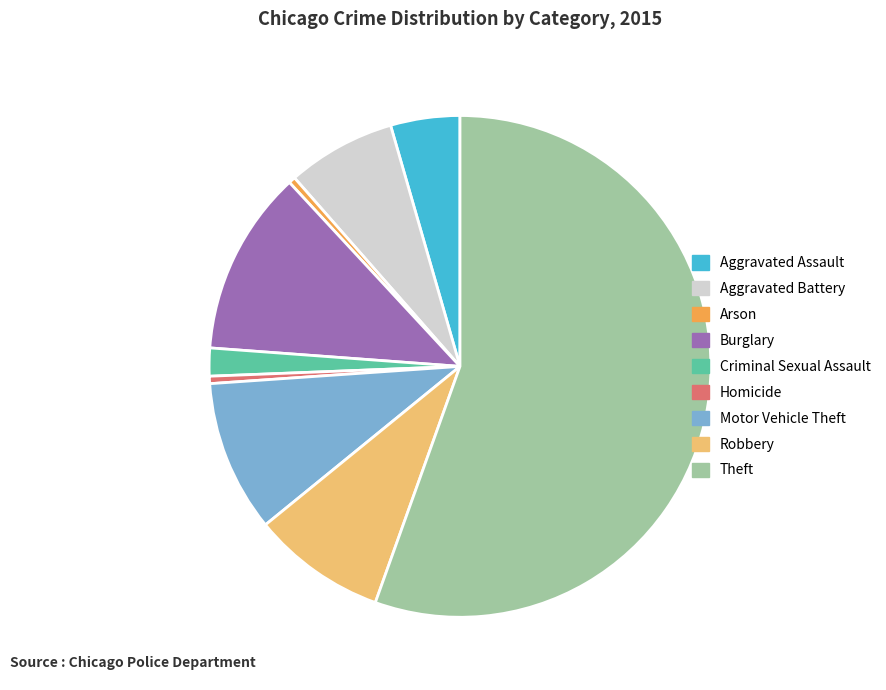

Which category has the biggest portion of the pie?

Theft